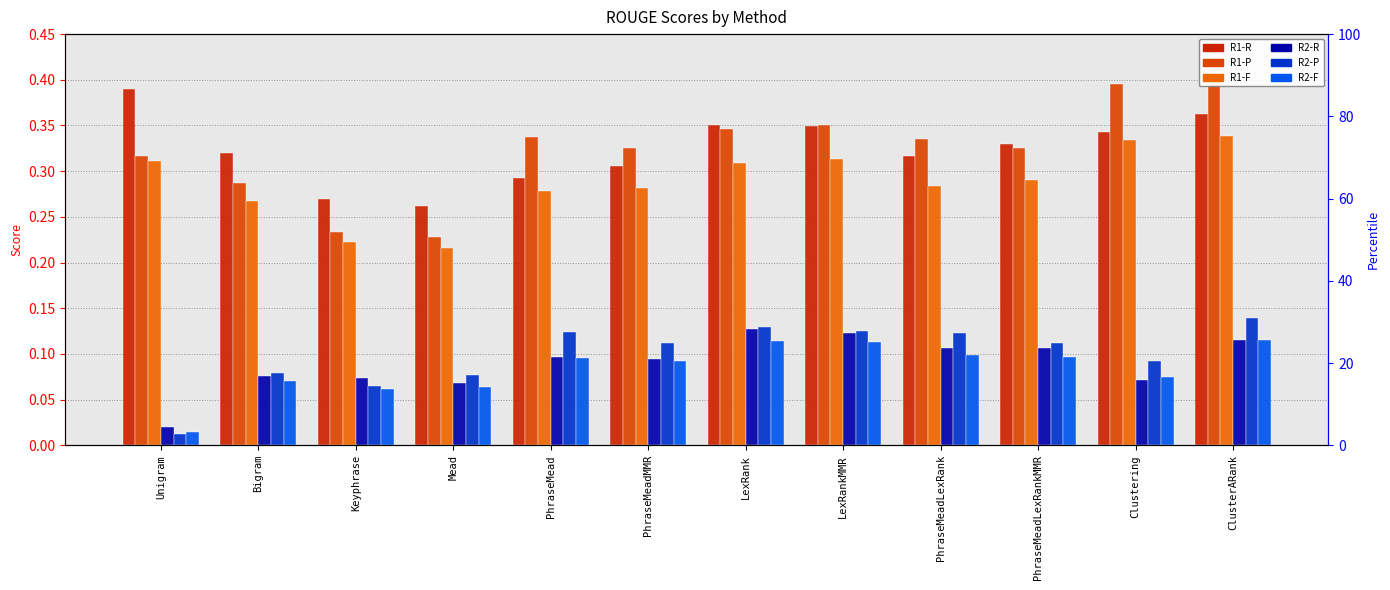

What are all the series names shown in the legend?

R1-R, R1-P, R1-F, R2-R, R2-P, R2-F